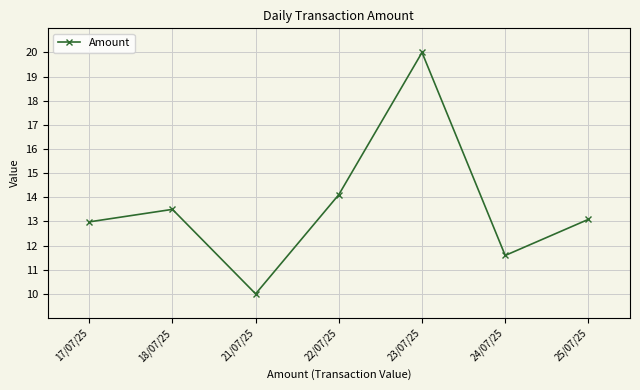

Rank the categories by value from highest to lowest.

23/07/25, 22/07/25, 18/07/25, 25/07/25, 17/07/25, 24/07/25, 21/07/25